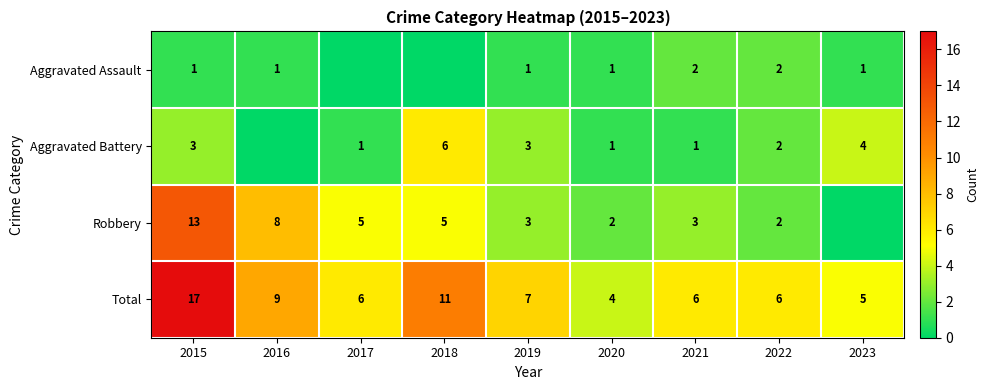

Between 2023 and 2017, which is larger?

2023